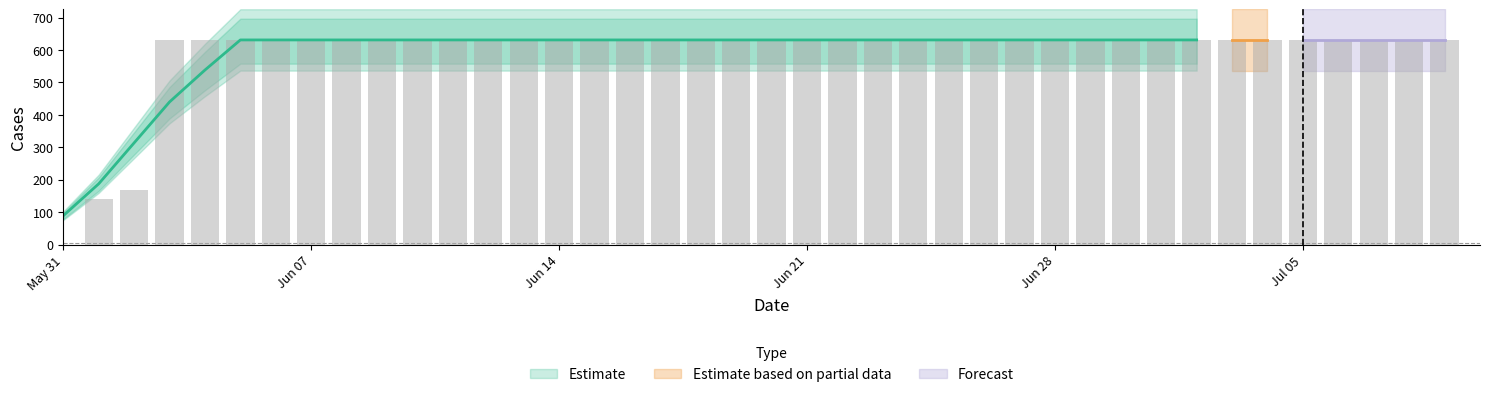

What position from the right is 2020-06-20?

20